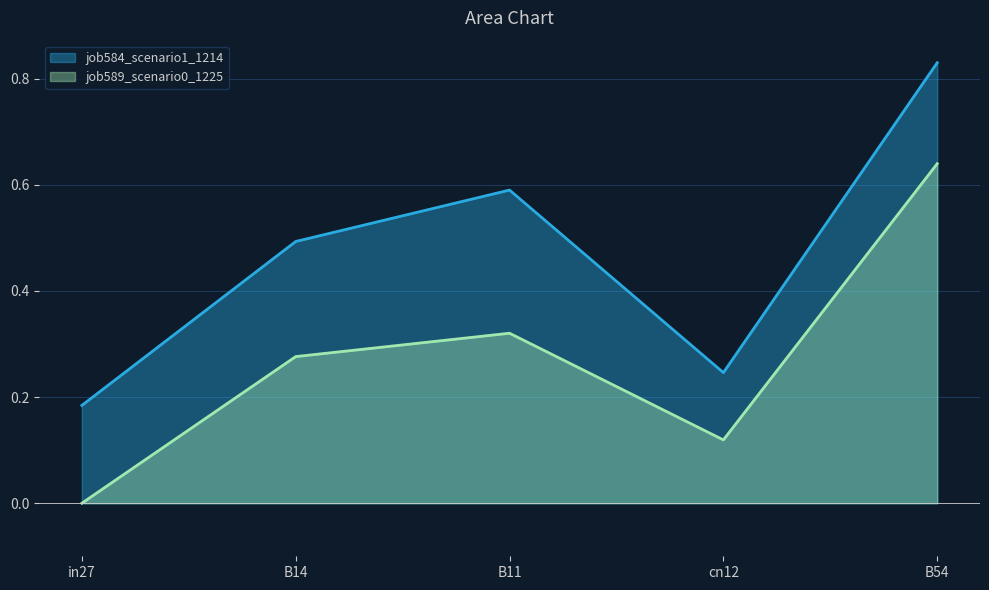

What position from the right is B54?

1